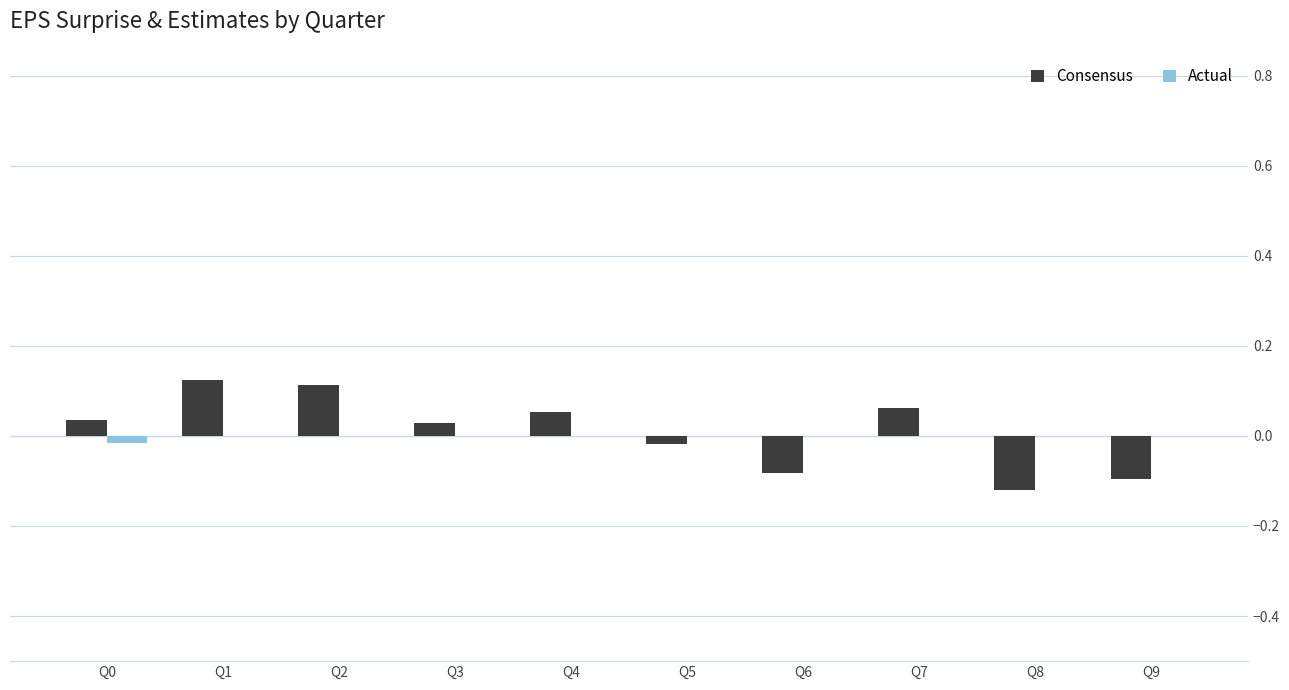

Count the number of data series in this chart.

2